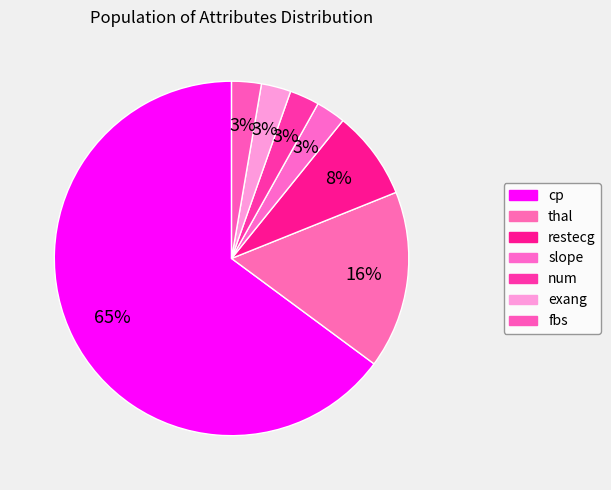

Count the number of slices in the pie.

7